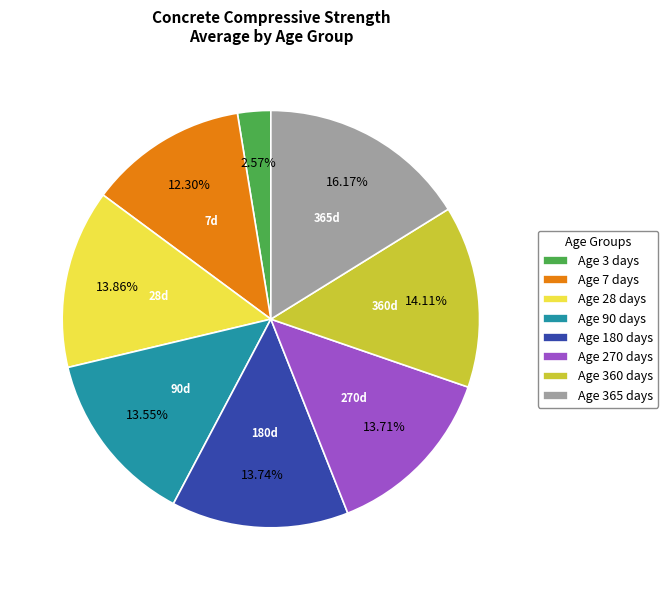

To the nearest percent, what is the average slice percentage?

12%